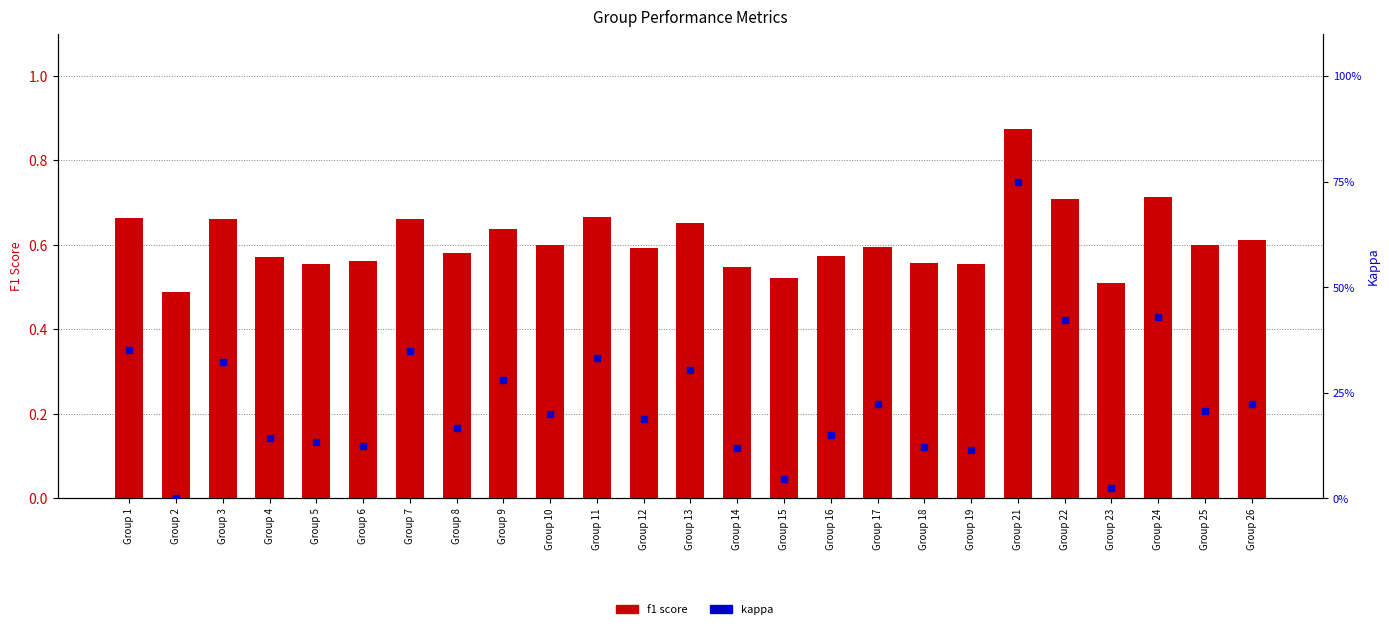

At how many categories does at least one series exceed 0?

25